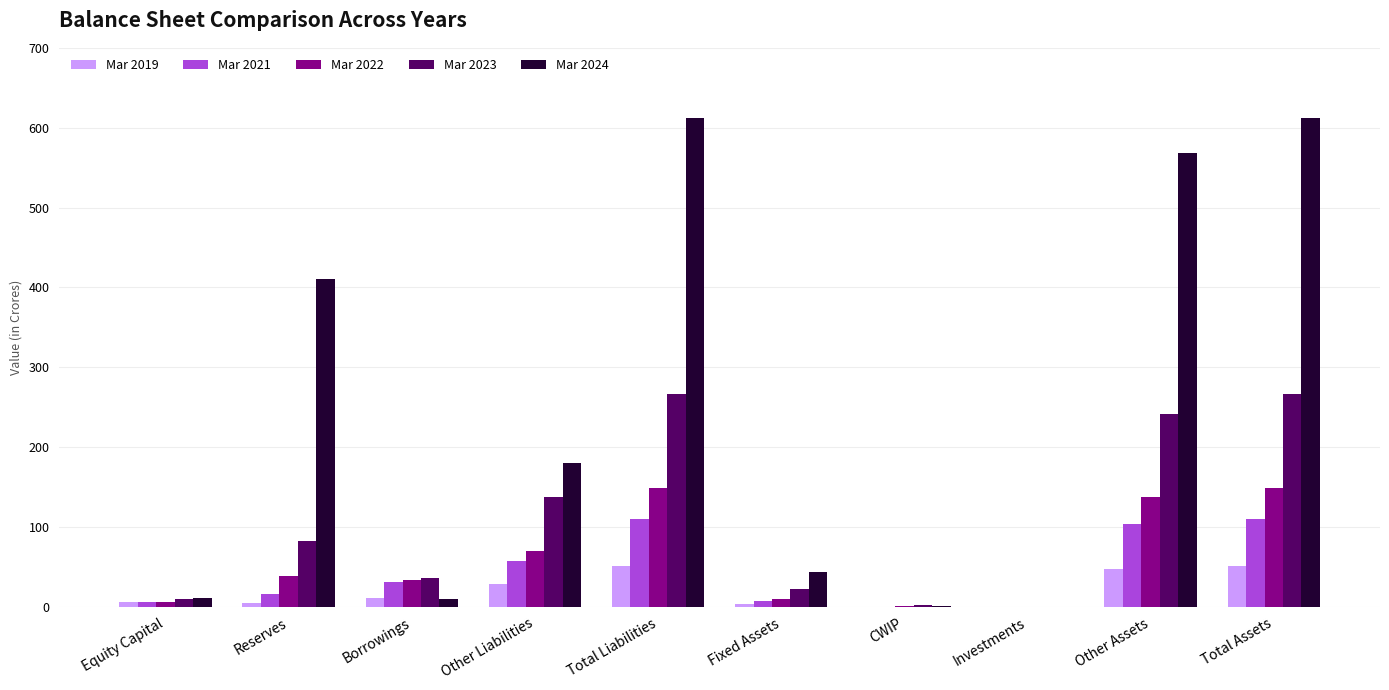

True or false: Mar 2021 has a value of 16 at Reserves.

True